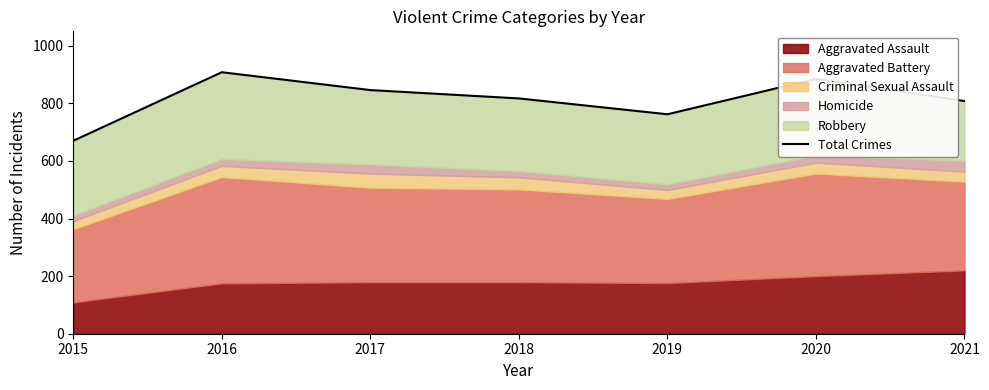

Which category has the highest value across all series?

2016